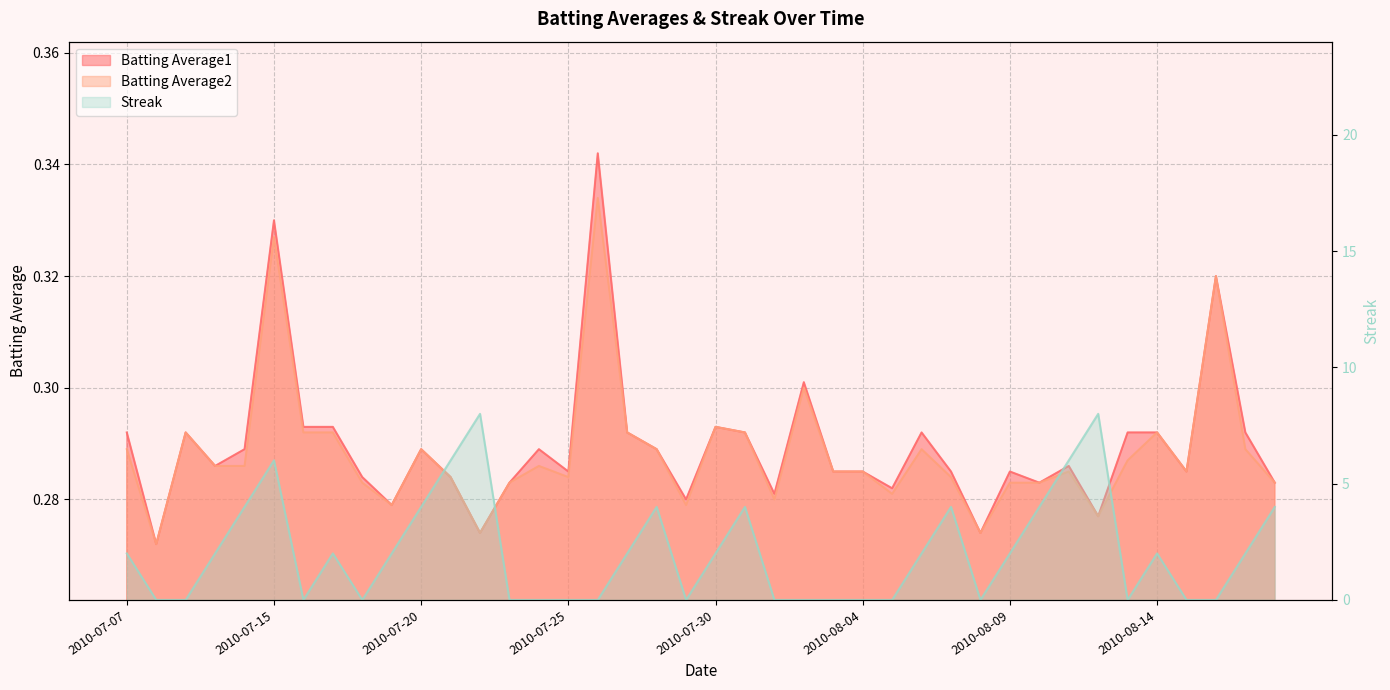

In Streak, how many points are lower than both neighbors (excluding endpoints)?

5